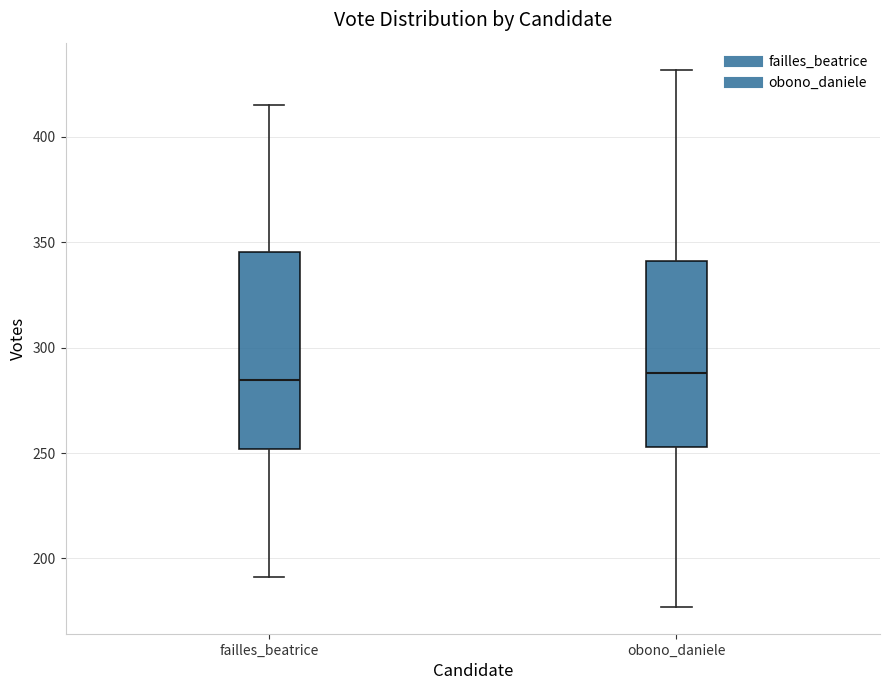

Where does the upper whisker of the box for obono_daniele end on the y-axis? The values are not printed on the chart, so give them approximately, as read against the axis.

430